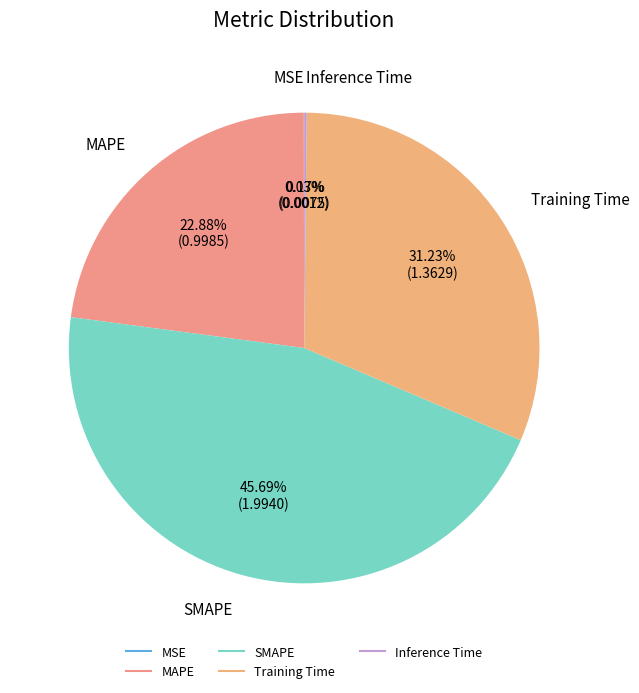

Between SMAPE and Training Time, which is larger?

SMAPE